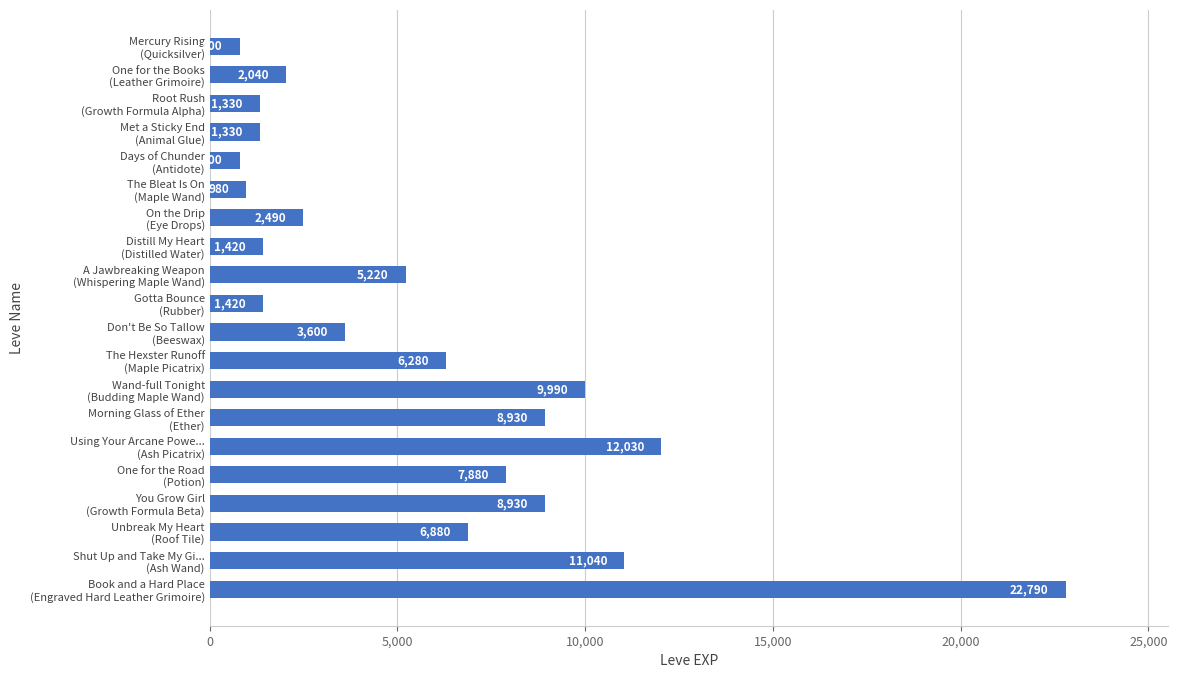

What is the maximum value shown in the chart?

22790